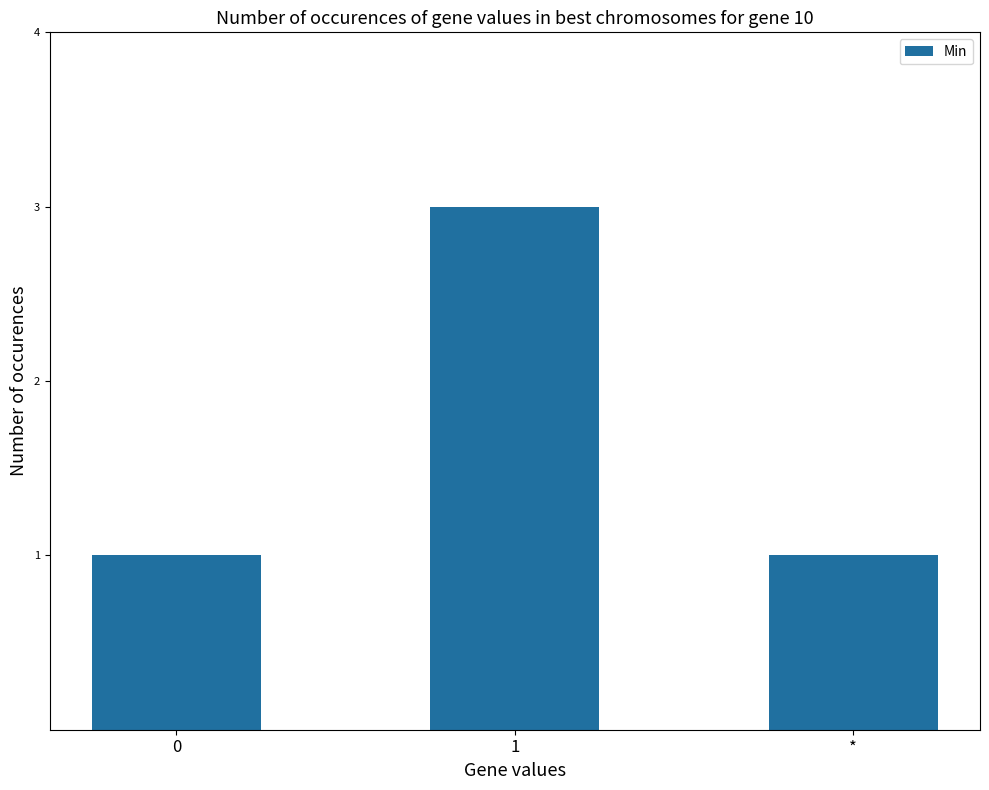

What is the average value?

2